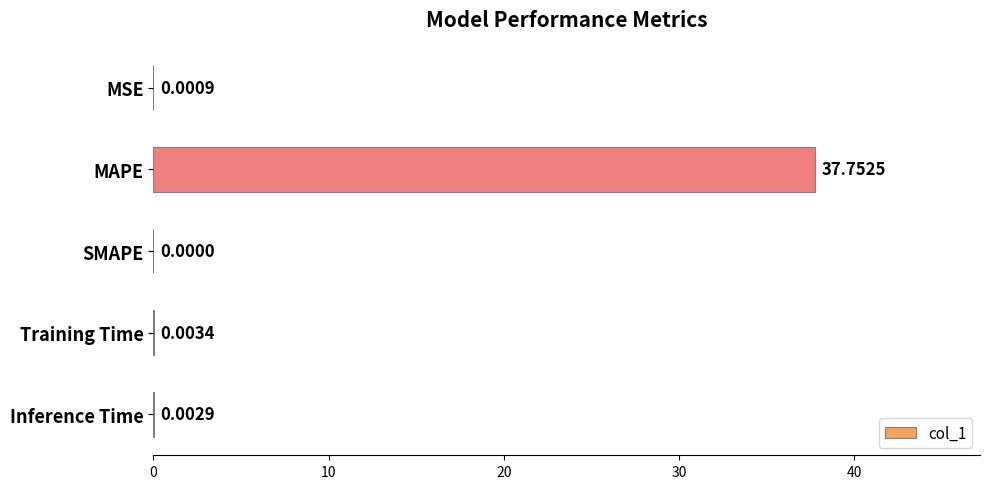

How many positive values are there?

4